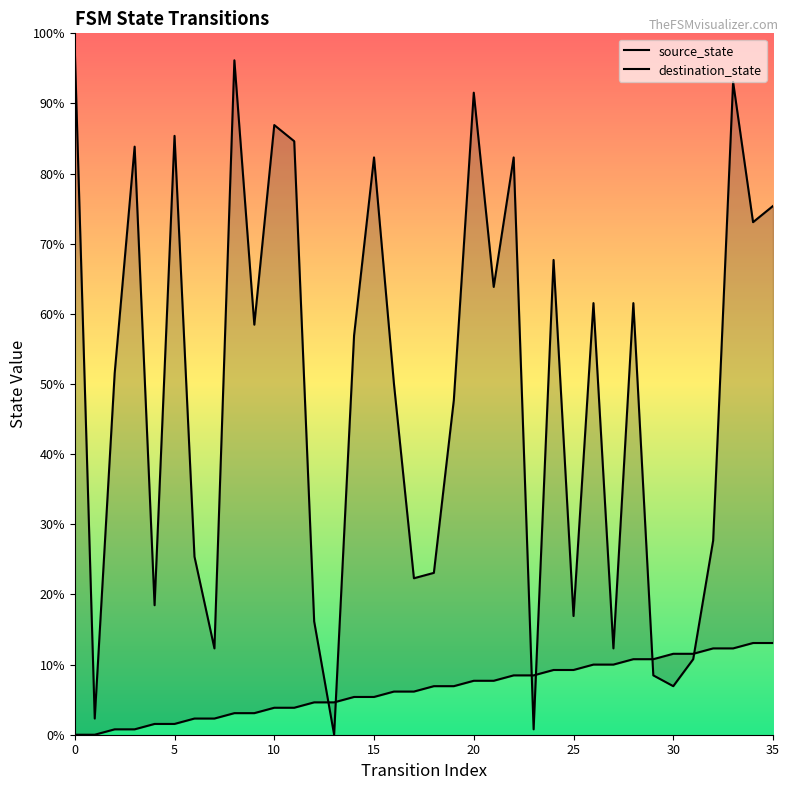

At which category is the sum across all series the highest?

33